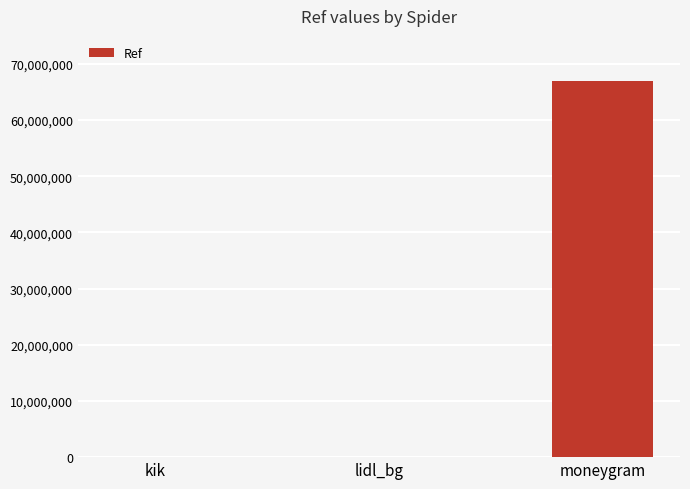

What is the sum of the values at lidl_bg and moneygram?

66948277